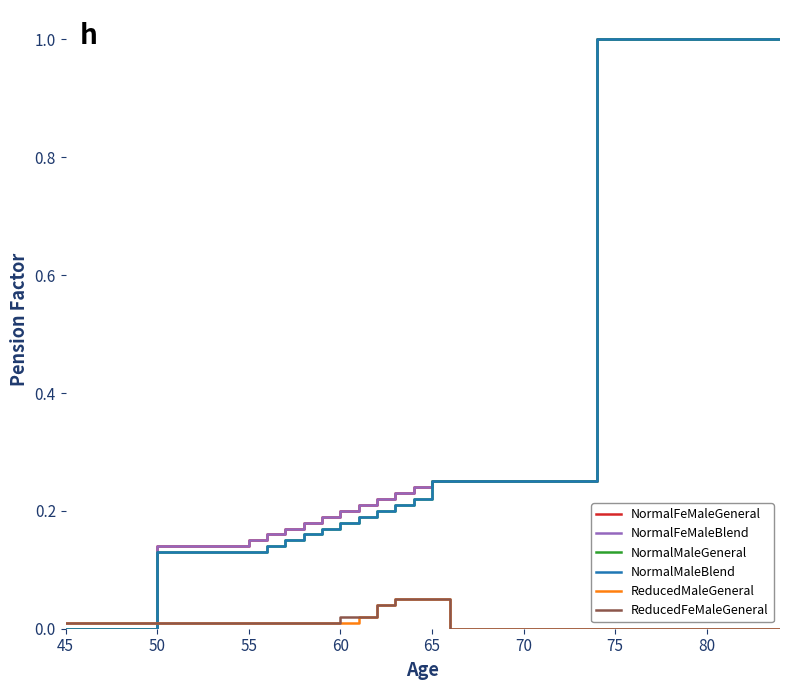

Is this an area chart (filled region under the line)?

No